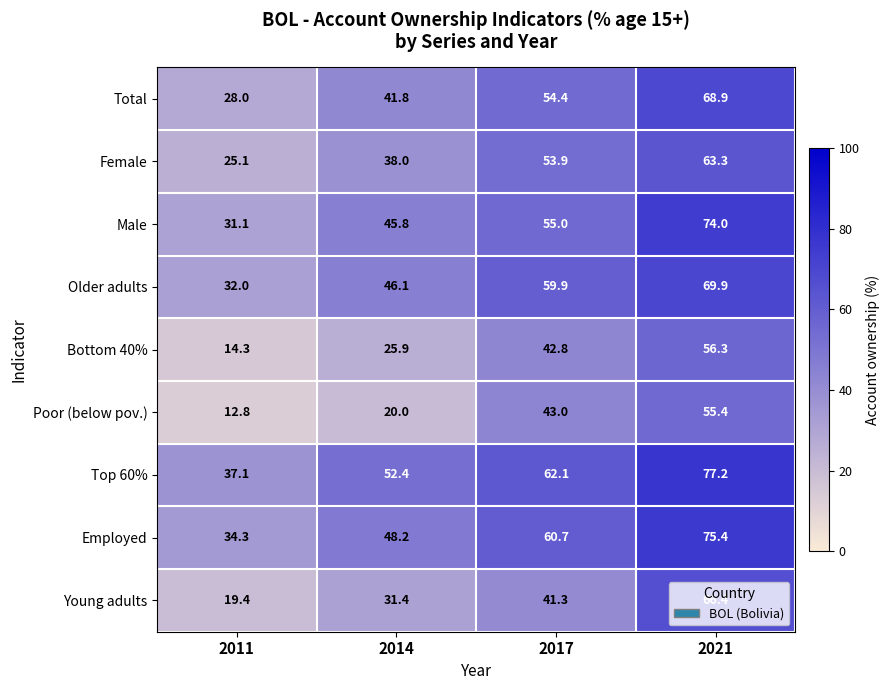

What is the minimum value shown in the chart?

12.8